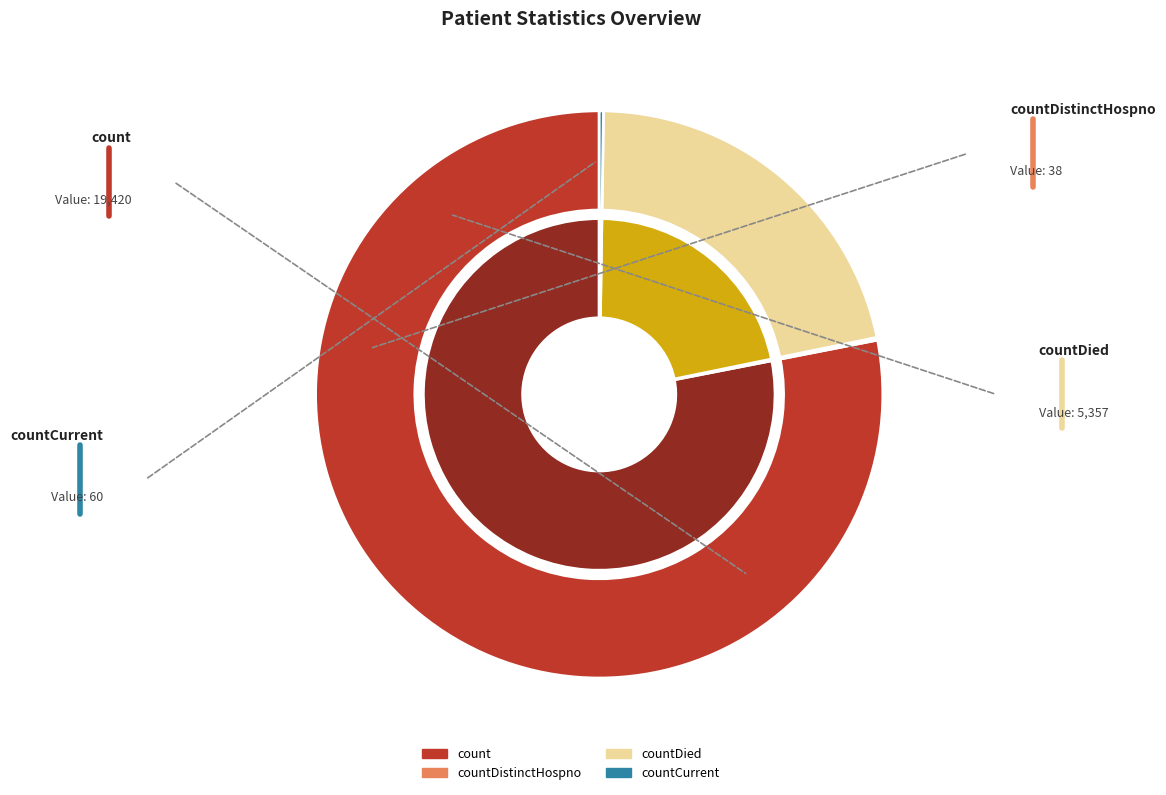

Does any single category account for the majority?

Yes